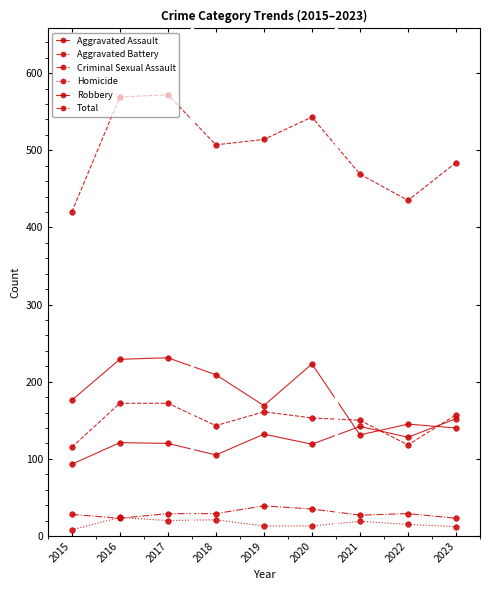

Reading left to right, extract all data points from this chart.

Aggravated Assault: 93	121	120	105	132	119	142	128	152
Aggravated Battery: 115	172	172	143	161	153	150	118	157
Criminal Sexual Assault: 28	23	29	29	39	35	27	29	23
Homicide: 8	24	20	21	13	13	19	15	12
Robbery: 176	229	231	209	169	223	131	145	140
Total: 420	569	572	507	514	543	469	435	484